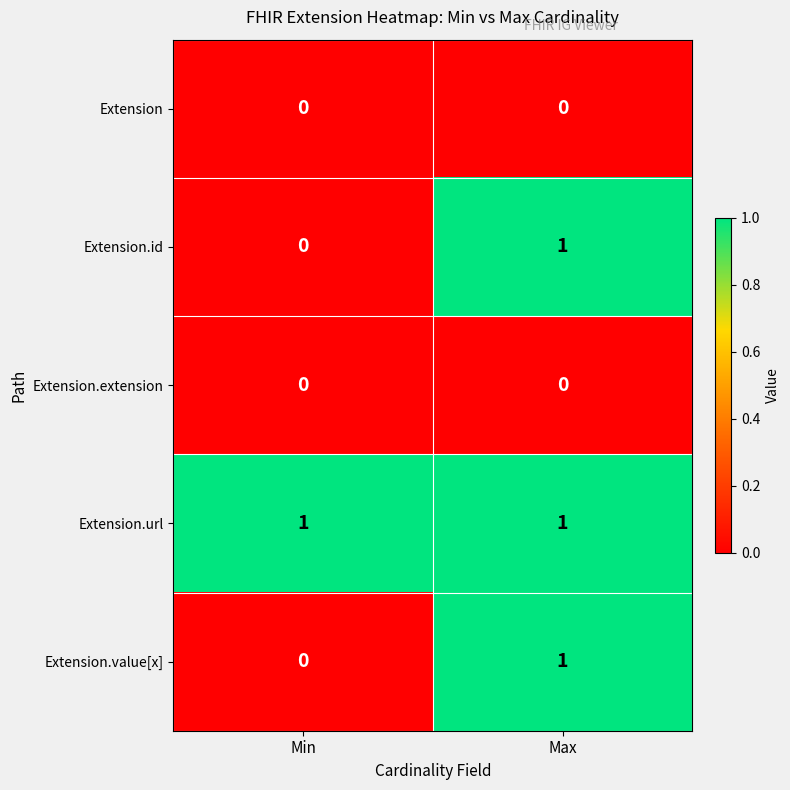

At which category is the sum across all series the highest?

Max